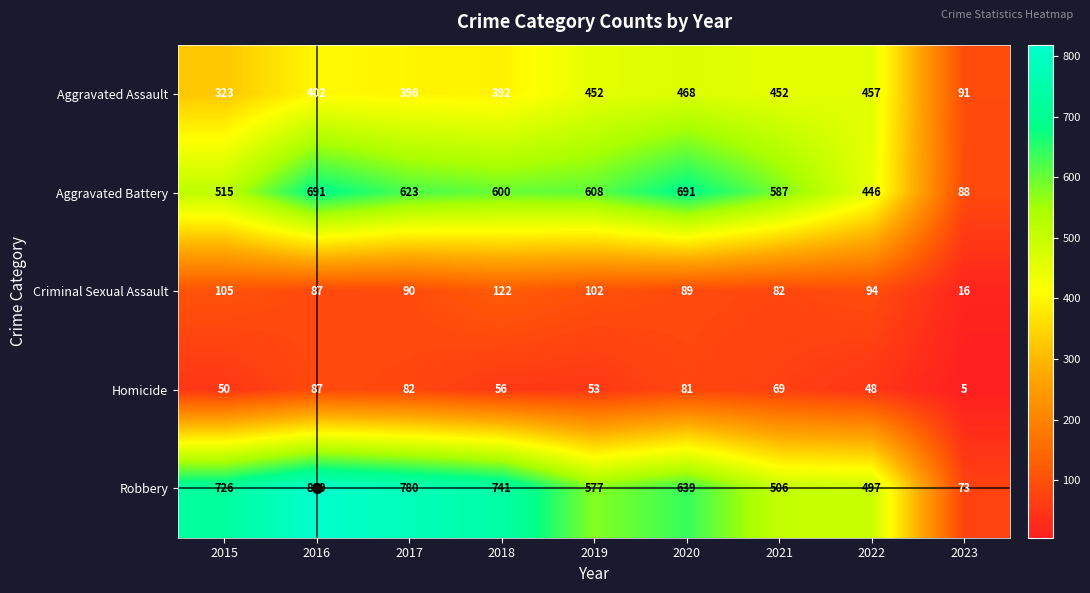

Is it true that Robbery equals 110 at 2022?

False